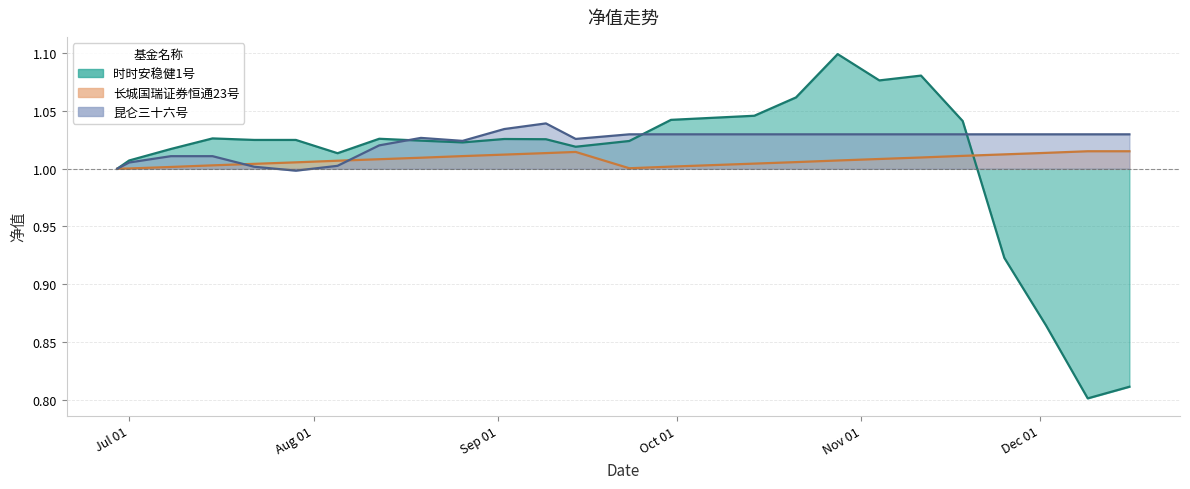

Count the number of data series in this chart.

3